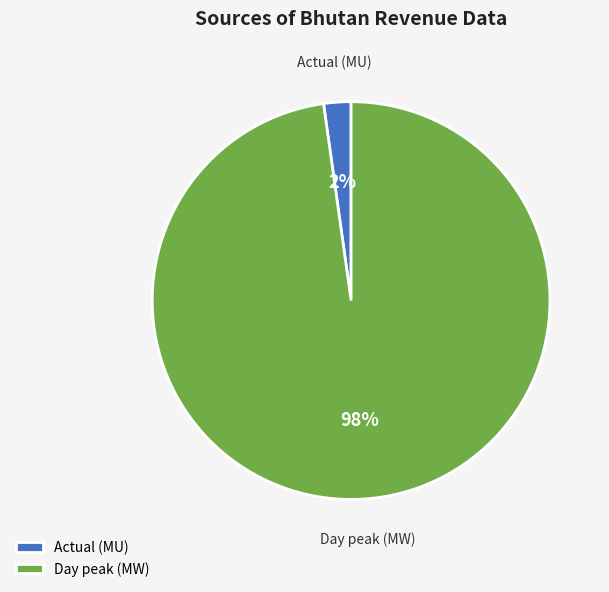

Combined, do Day peak (MW) and Actual (MU) account for over 50%?

Yes